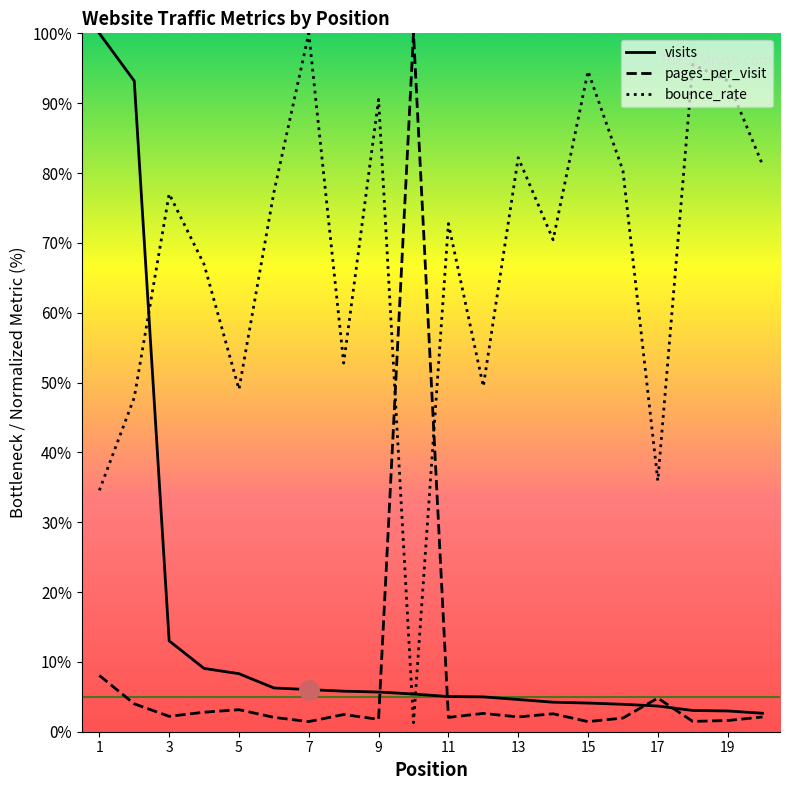

List the series in order of their peak value, highest first.

visits, pages_per_visit, bounce_rate